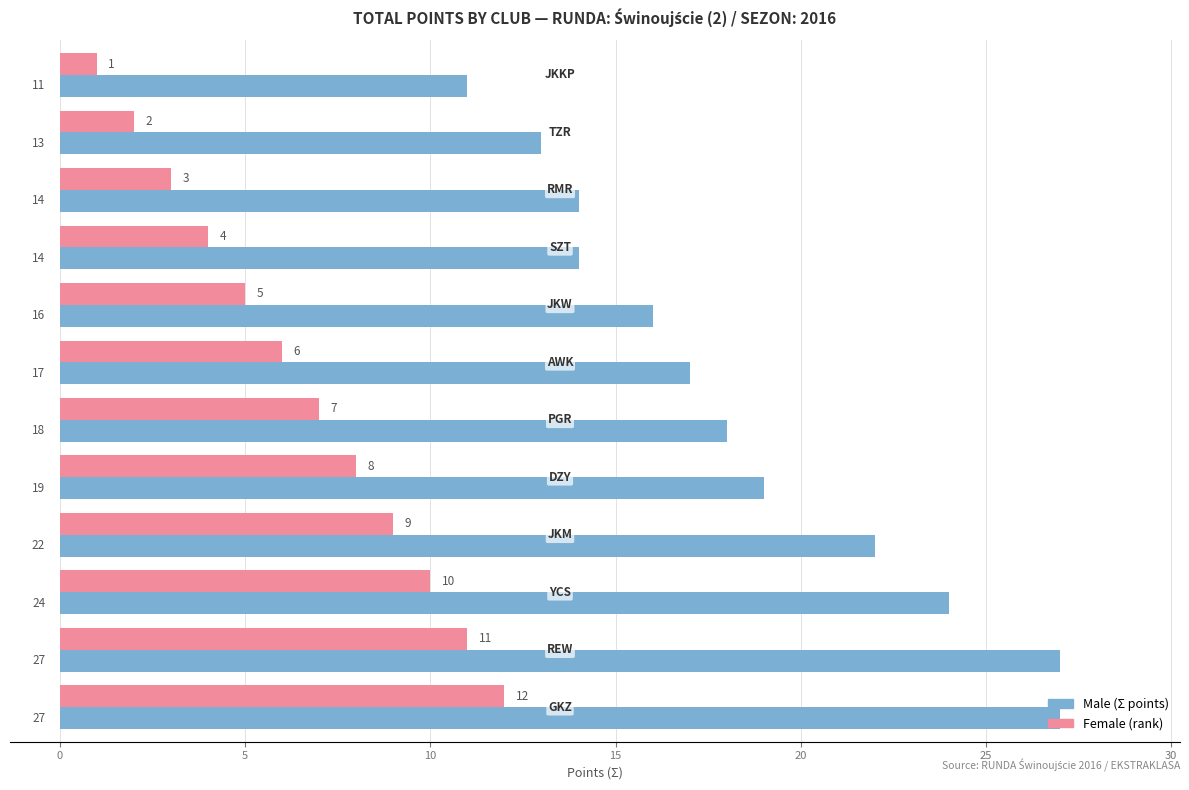

What is the maximum value shown in the chart?

27